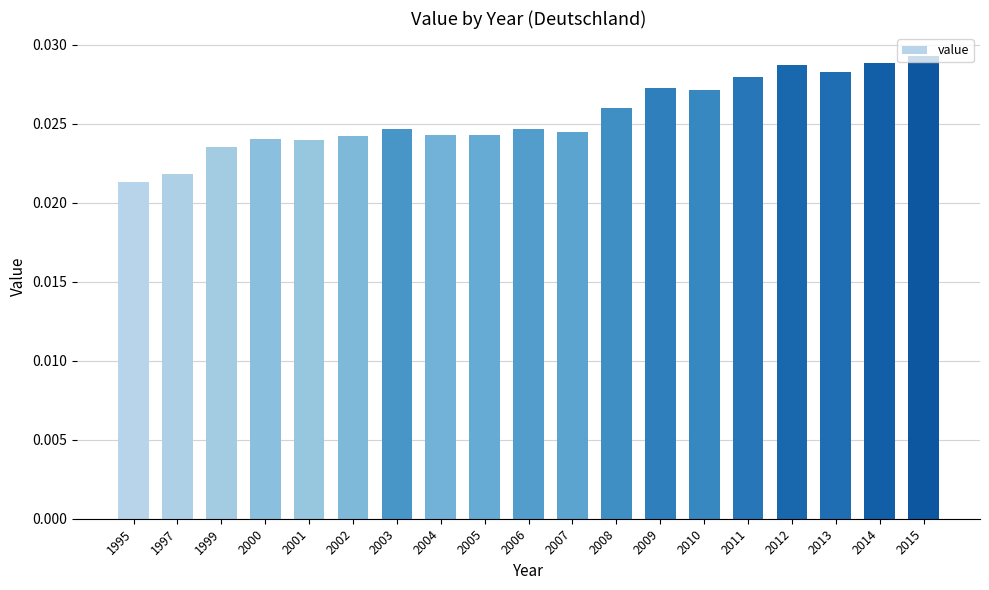

At which category does the chart reach its minimum across all series?

1995